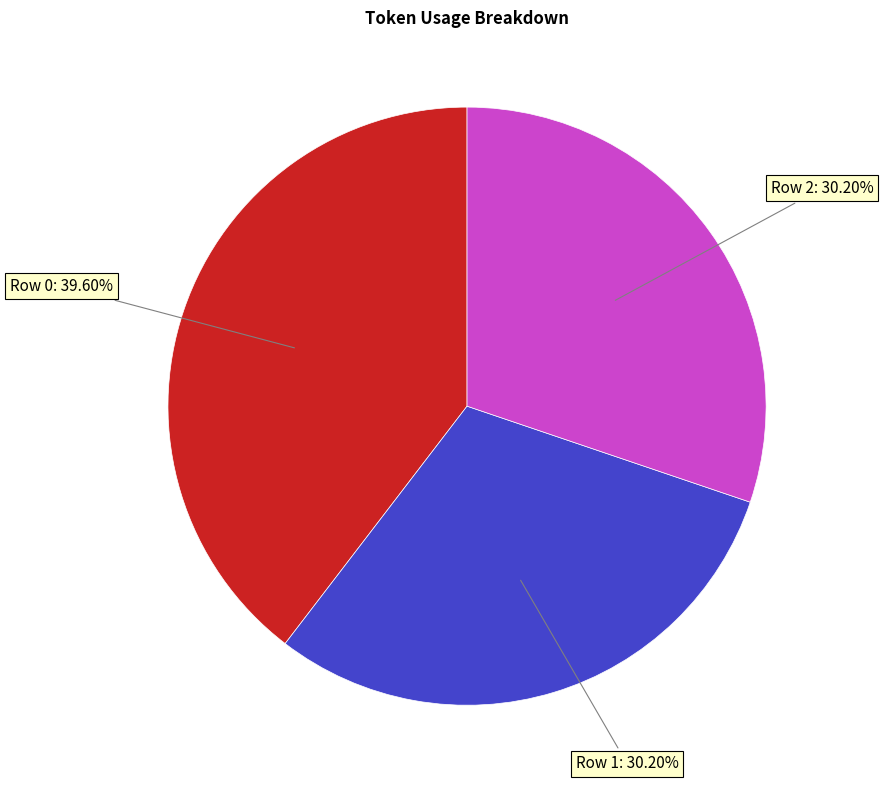

Does any single category account for the majority?

No